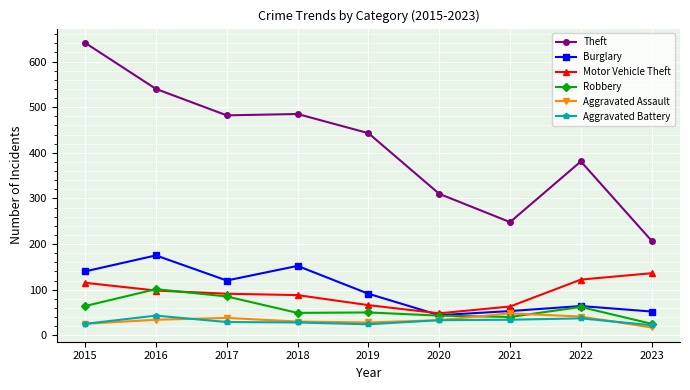

True or false: Theft and Aggravated Assault intersect in this chart.

False